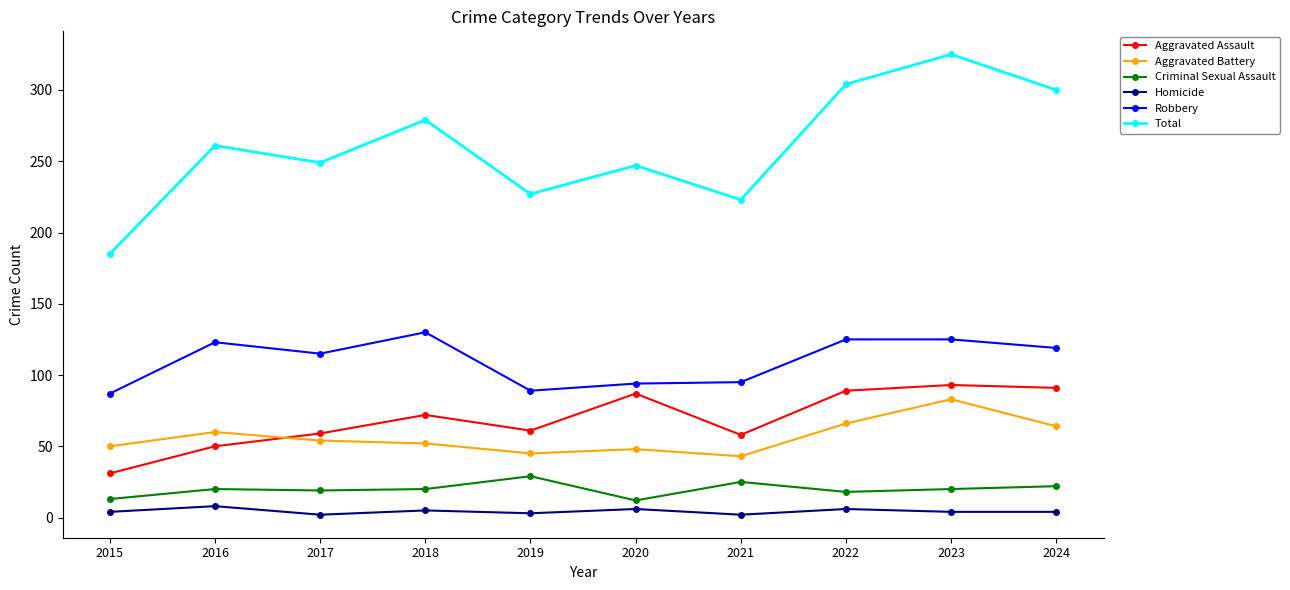

What is the sum of the Homicide values at 2019 and 2015?

7